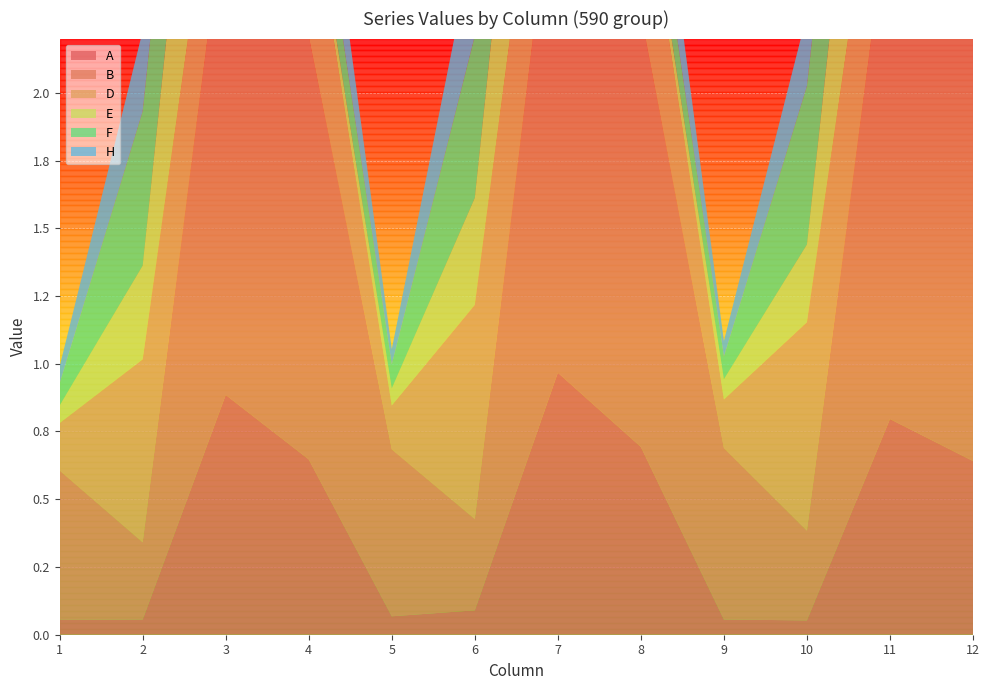

Reading left to right, what are all the values shown in this chart?

A: 1=0.1	2=0.1	3=0.9	4=0.6	5=0.1	6=0.1	7=1.0	8=0.7	9=0.1	10=0.1	11=0.8	12=0.6
B: 1=0.6	2=0.3	3=1.8	4=1.6	5=0.6	6=0.3	7=2.0	8=1.6	9=0.6	10=0.3	11=1.9	12=1.9
D: 1=0.2	2=0.7	3=0.5	4=0.6	5=0.2	6=0.8	7=0.6	8=0.6	9=0.2	10=0.8	11=0.5	12=0.5
E: 1=0.1	2=0.3	3=1.1	4=0.1	5=0.1	6=0.4	7=1.0	8=0.1	9=0.1	10=0.3	11=1.0	12=0.1
F: 1=0.1	2=0.6	3=0.6	4=0.2	5=0.1	6=0.6	7=0.6	8=0.2	9=0.1	10=0.6	11=0.5	12=0.3
H: 1=0.1	2=0.3	3=0.1	4=0.3	5=0.1	6=0.4	7=0.1	8=0.3	9=0.1	10=0.3	11=0.1	12=0.3